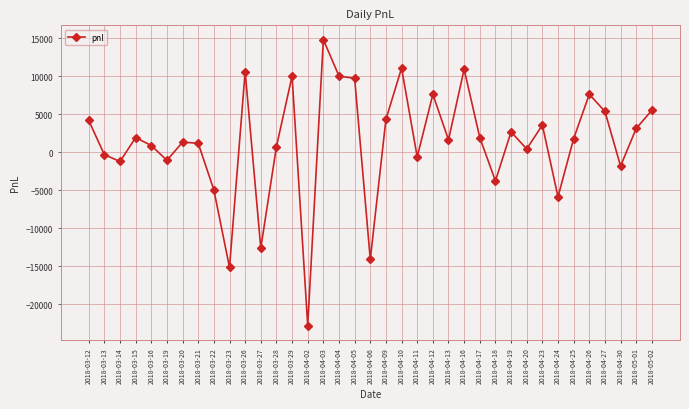

What is the difference between the second highest and minimum values?

33900